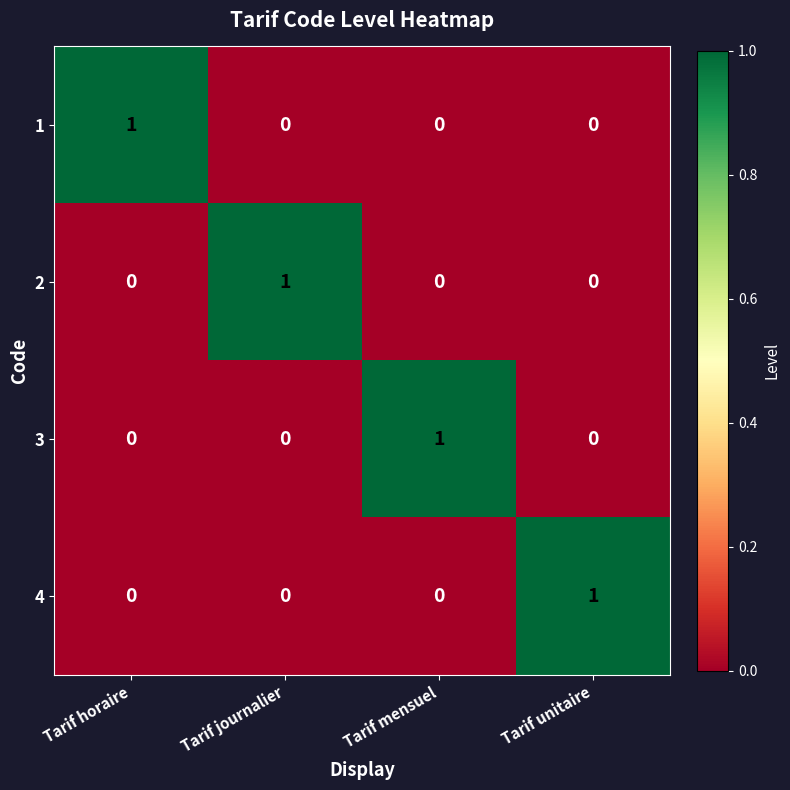

At how many categories does at least one series exceed 0?

4